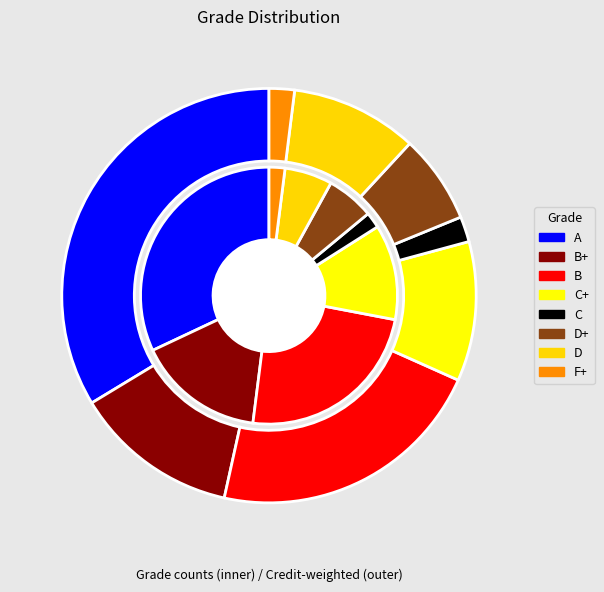

To the nearest percent, what is the difference between the A and C slice percentages?

30%